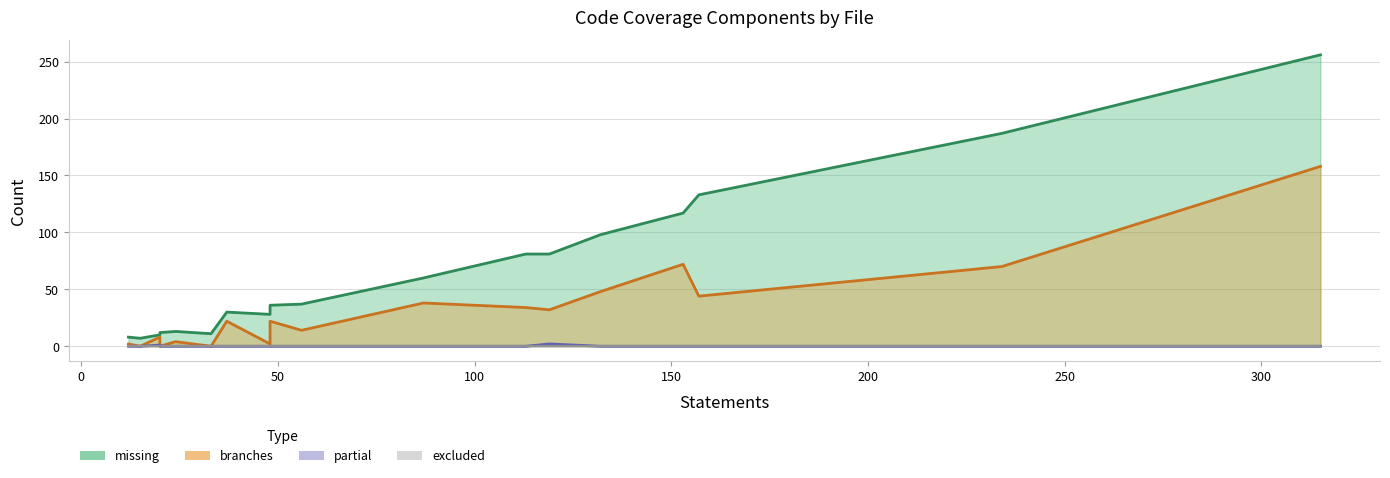

Is it true that excluded equals 0 at 7?

True